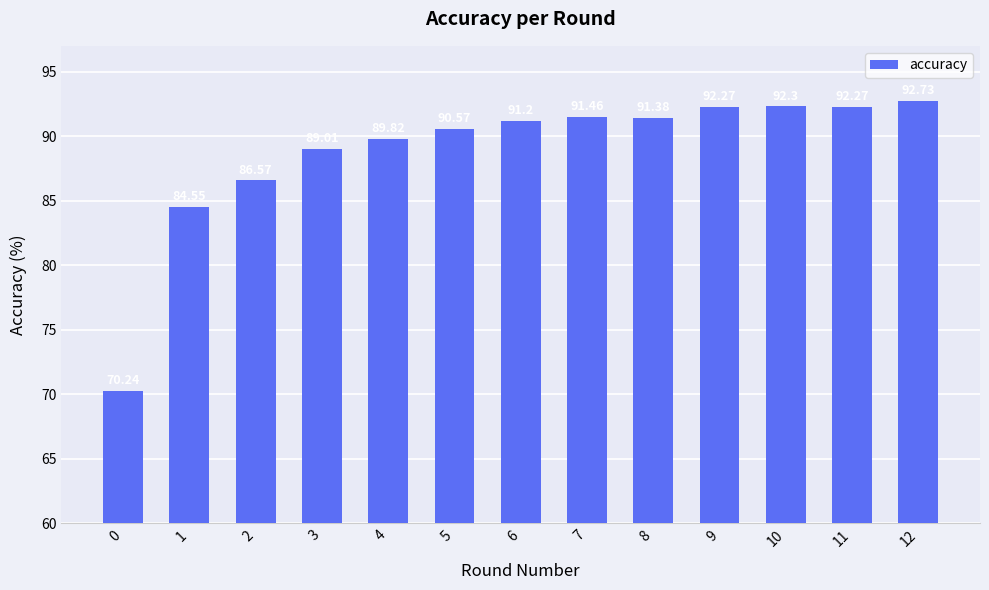

Does the chart contain any negative values?

No